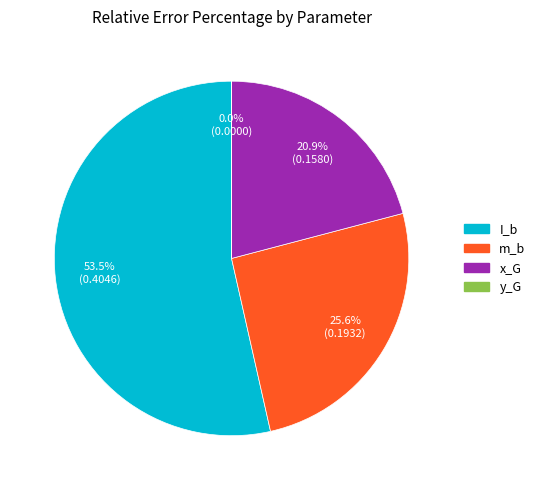

Which slice is the largest?

I_b